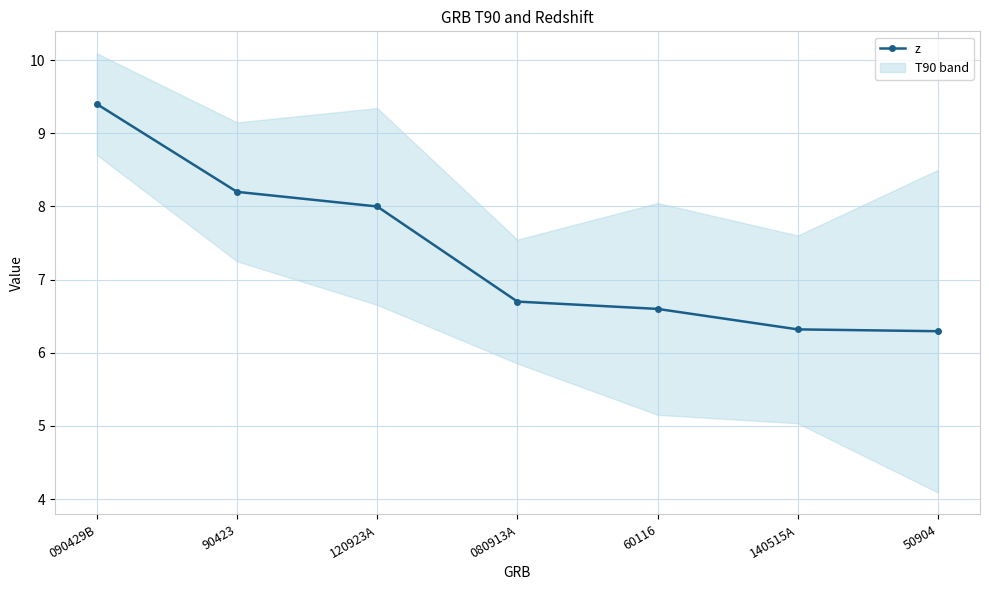

Rank the categories by value from highest to lowest.

090429B, 90423, 120923A, 080913A, 60116, 140515A, 50904